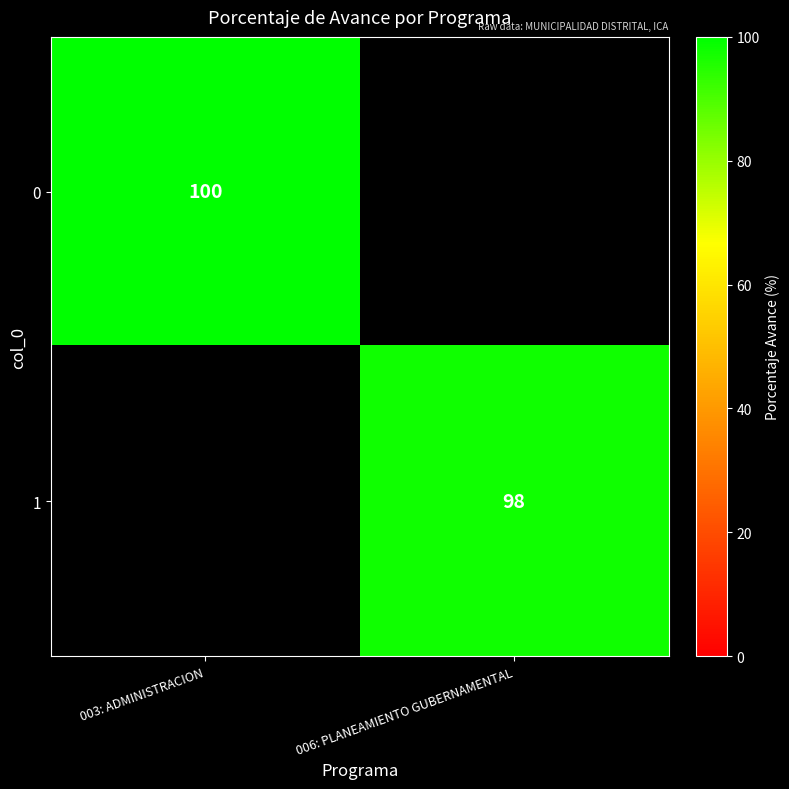

Is it true that 1 equals 49.9 at 006: PLANEAMIENTO GUBERNAMENTAL?

False